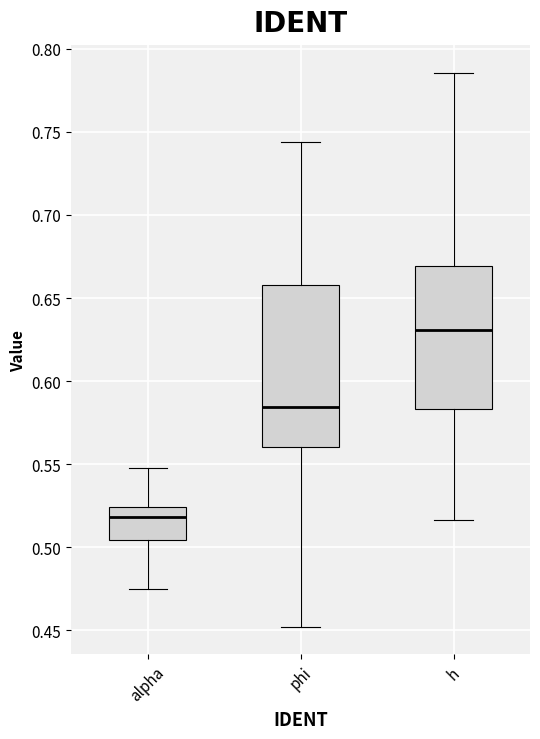

Which box has the lowest median line?

alpha